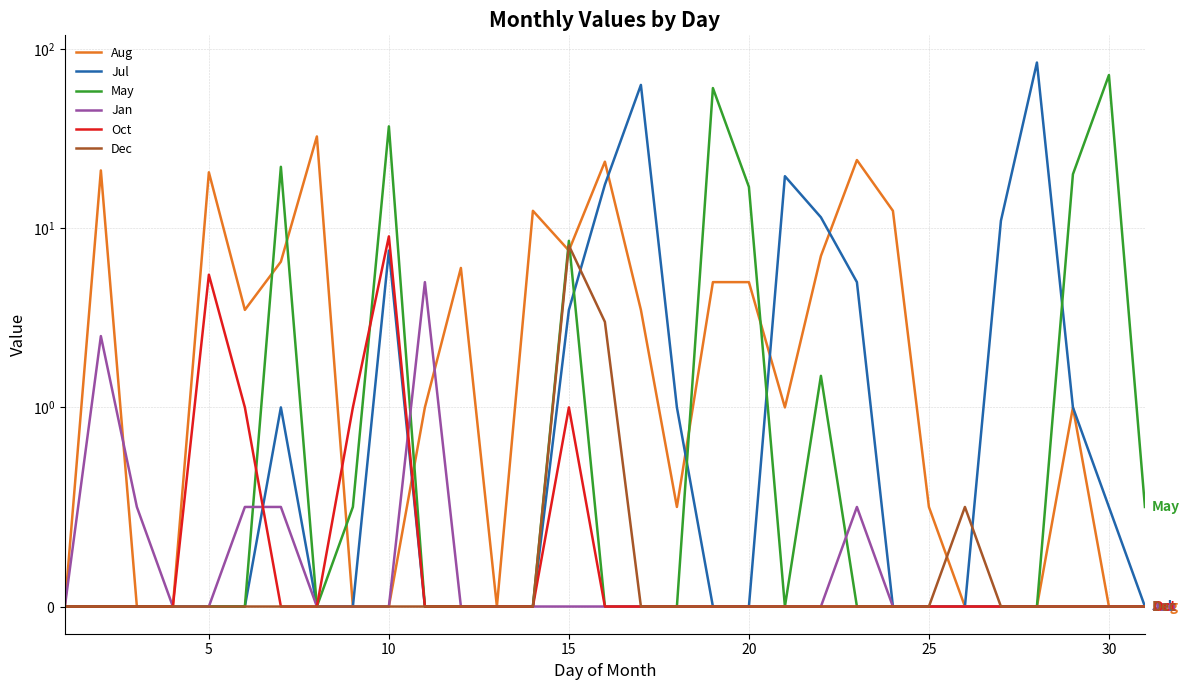

After their last crossing, which series has the higher values: Jul or May?

May